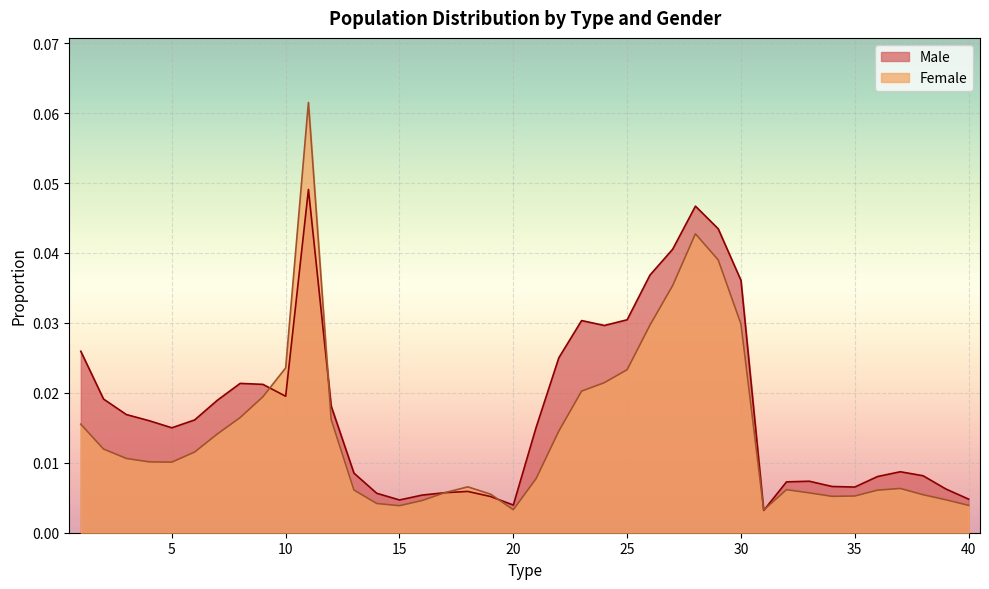

Rank the series by their average value, from lowest to highest.

Female, Male